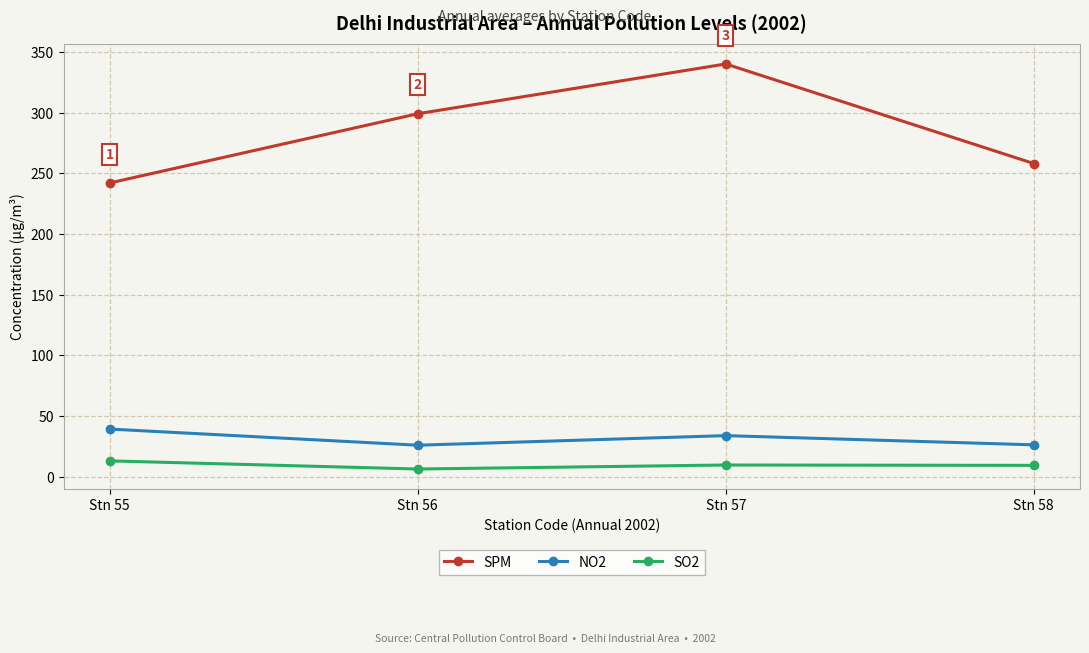

Rank the series at Stn 56 from highest to lowest value.

SPM, NO2, SO2